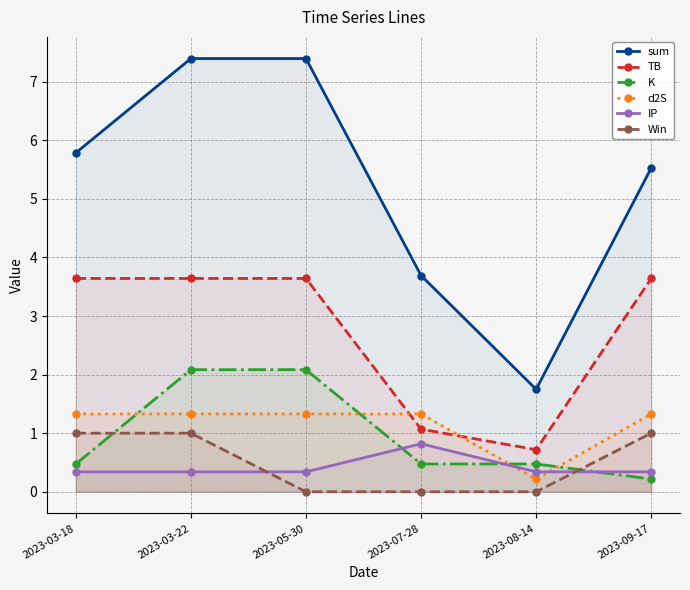

Reading right to left, transcribe all the data shown in this chart.

sum: 2023-09-17=5.5	2023-08-14=1.7	2023-07-28=3.7	2023-05-30=7.4	2023-03-22=7.4	2023-03-18=5.8
TB: 2023-09-17=3.6	2023-08-14=0.7	2023-07-28=1.1	2023-05-30=3.6	2023-03-22=3.6	2023-03-18=3.6
K: 2023-09-17=0.2	2023-08-14=0.5	2023-07-28=0.5	2023-05-30=2.1	2023-03-22=2.1	2023-03-18=0.5
d2S: 2023-09-17=1.3	2023-08-14=0.2	2023-07-28=1.3	2023-05-30=1.3	2023-03-22=1.3	2023-03-18=1.3
IP: 2023-09-17=0.3	2023-08-14=0.3	2023-07-28=0.8	2023-05-30=0.3	2023-03-22=0.3	2023-03-18=0.3
Win: 2023-09-17=1.0	2023-08-14=0.0	2023-07-28=0.0	2023-05-30=0.0	2023-03-22=1.0	2023-03-18=1.0